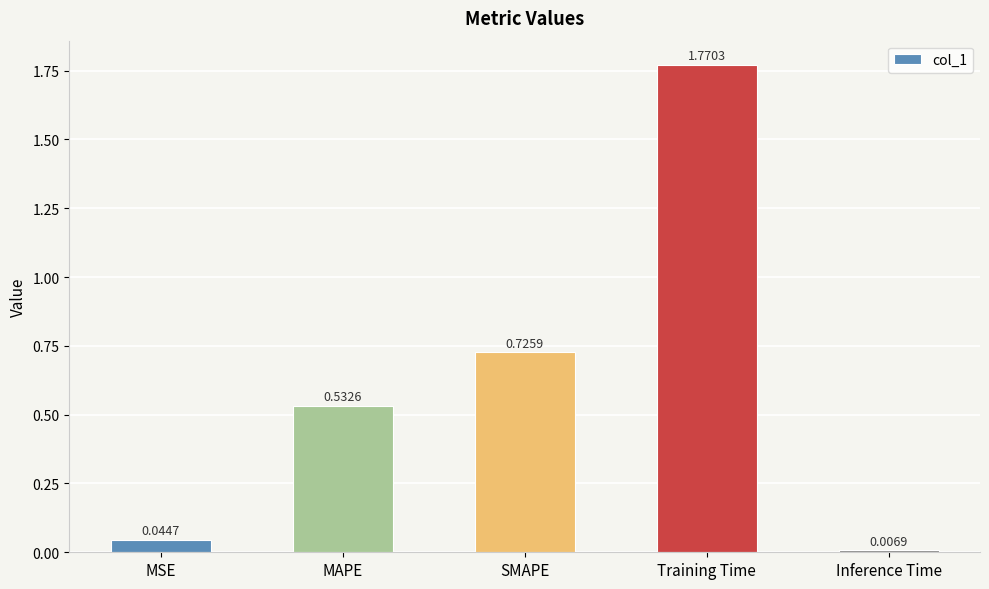

Rank the categories by value from highest to lowest.

Training Time, SMAPE, MAPE, MSE, Inference Time